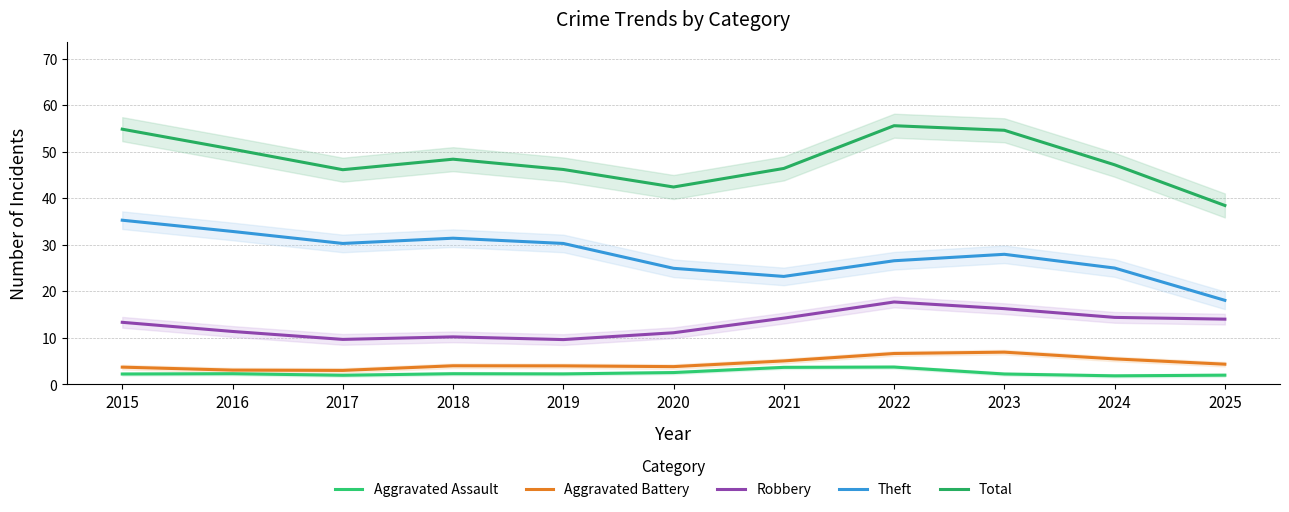

At which label does Robbery reach its peak?

2022